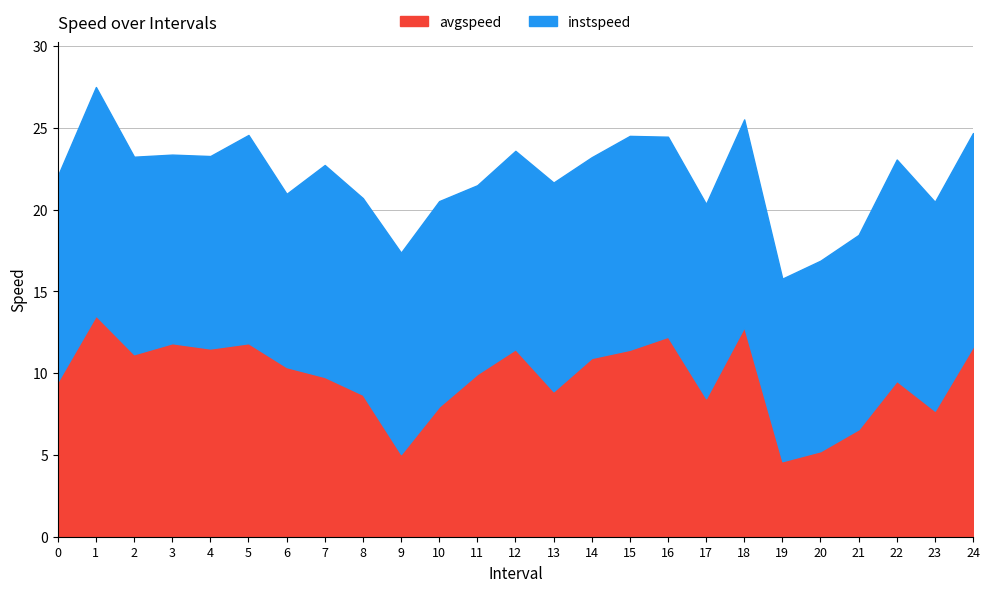

At which category does avgspeed reach its first local valley?

2